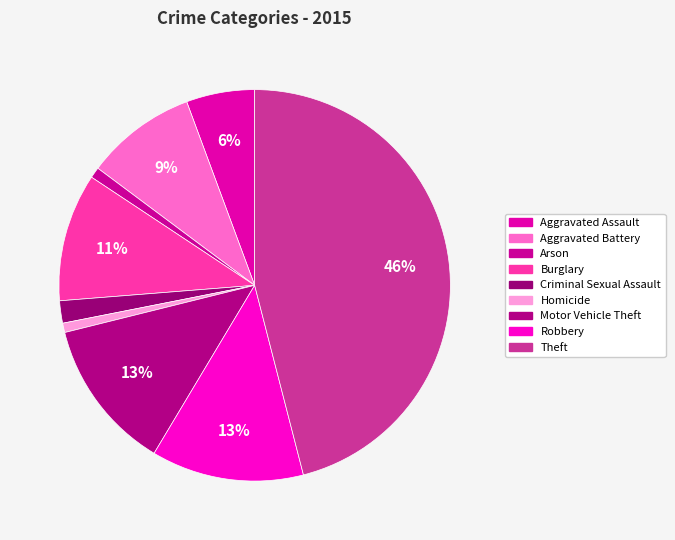

To the nearest percent, what is the difference between the Aggravated Assault and Motor Vehicle Theft slice percentages?

7%